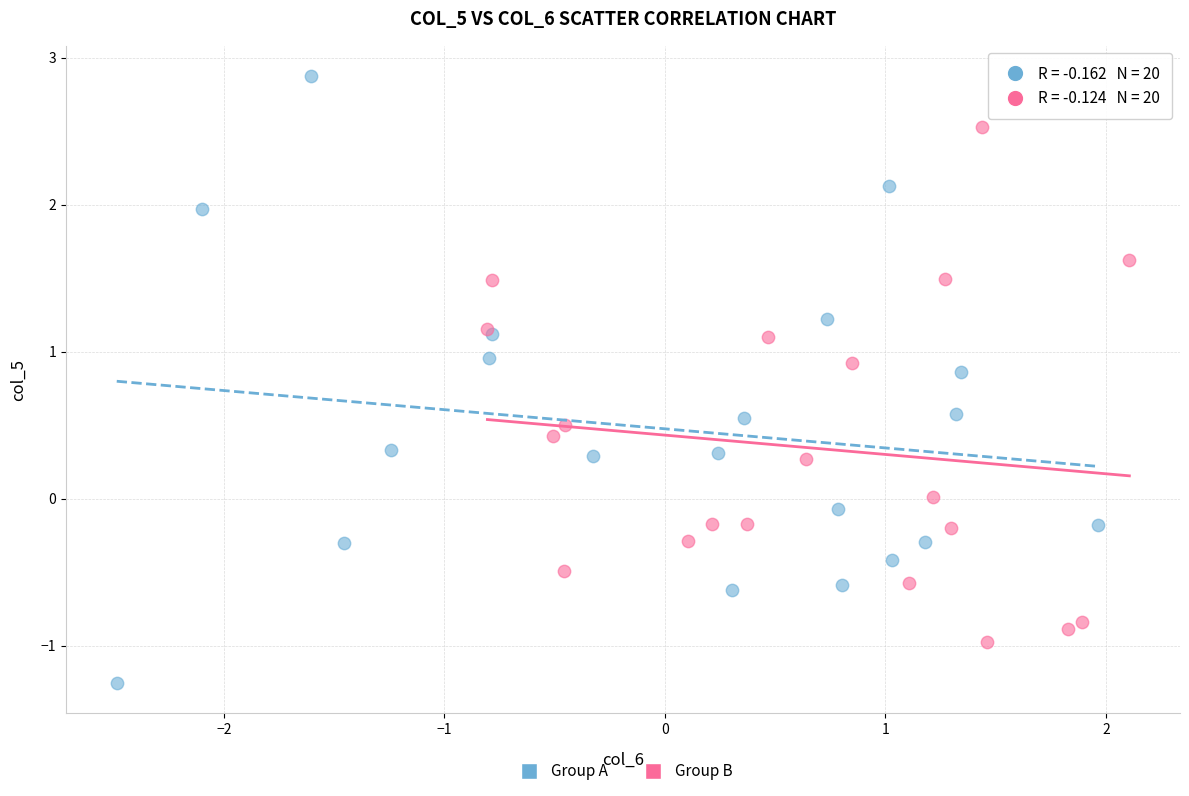

Which series has the largest Y range (max minus min)?

Group A